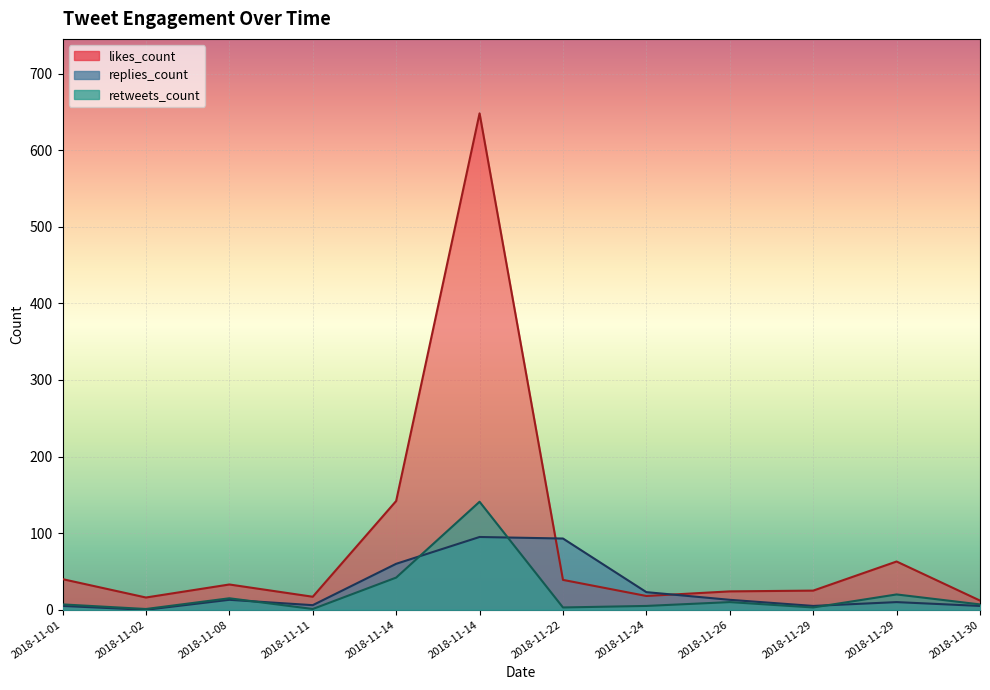

Which has a higher value, 2018-11-01 or 2018-11-14?

2018-11-14